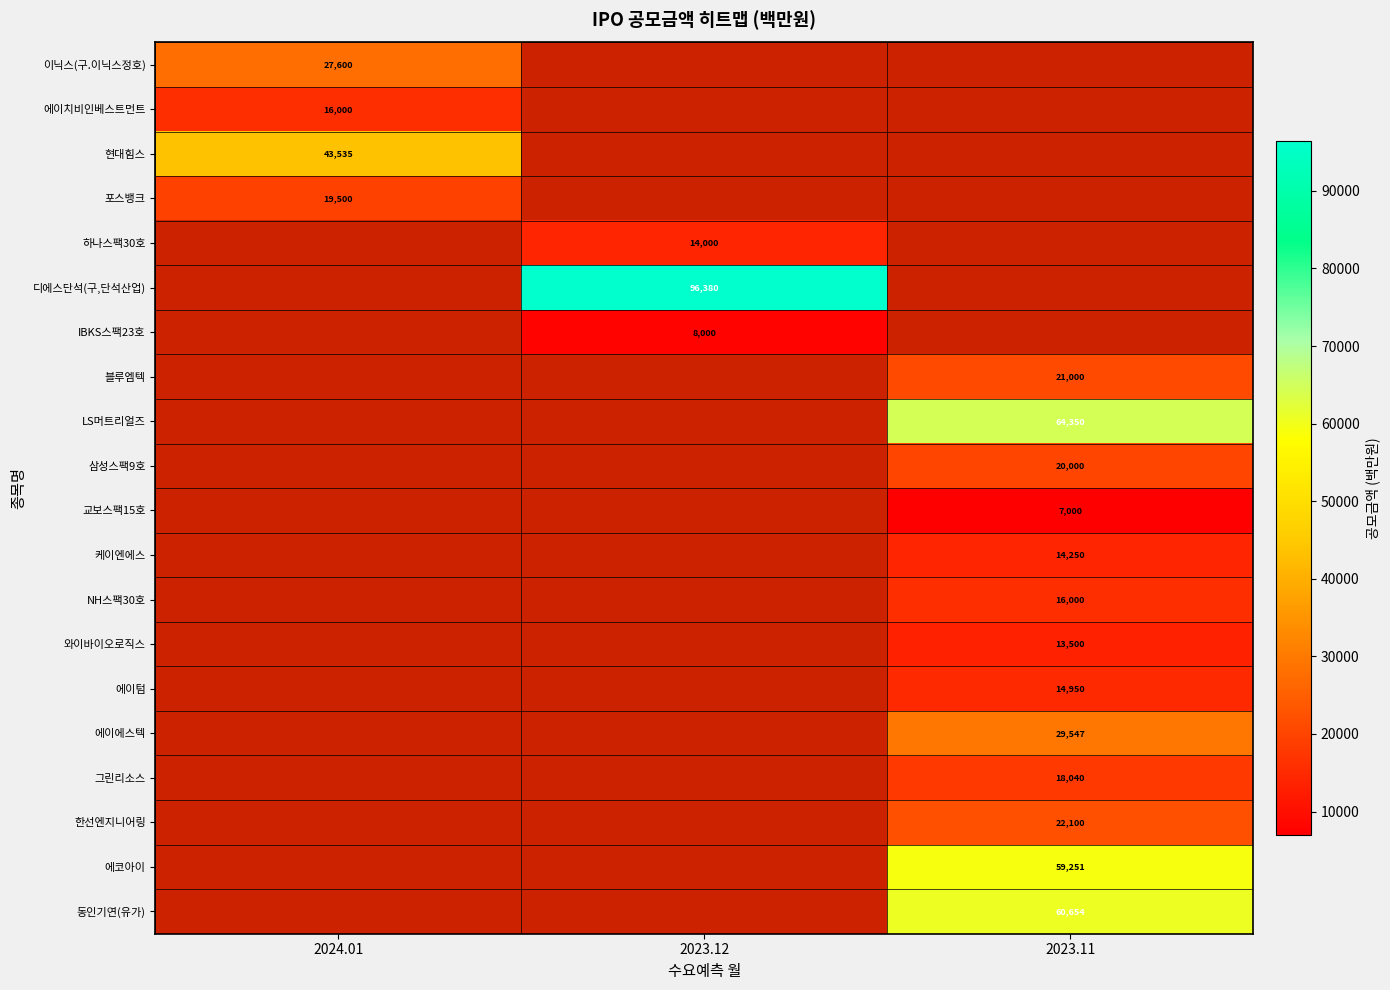

True or false: 한선엔지니어링 has a value of 35458 at 2023.11.

False